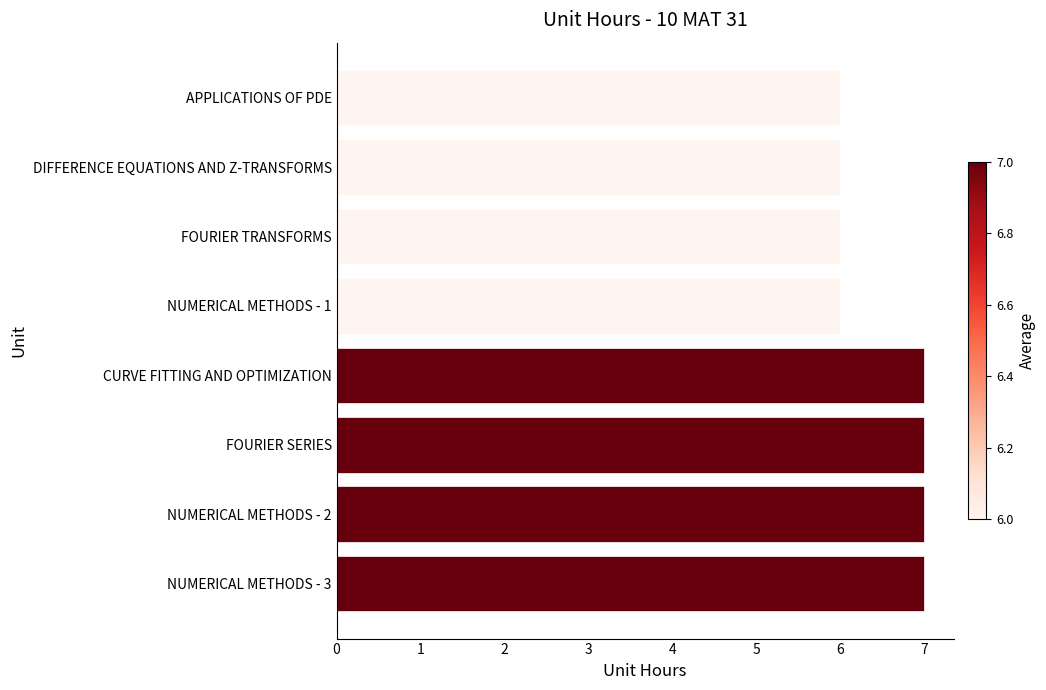

What is the smallest value displayed?

6